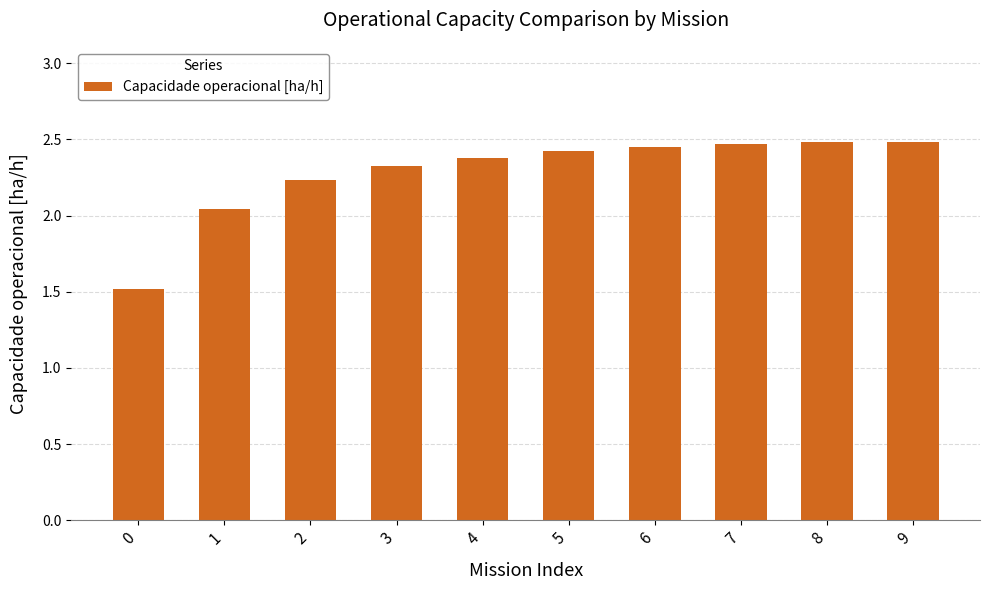

What is the sum of the values at 6 and 3?

4.8